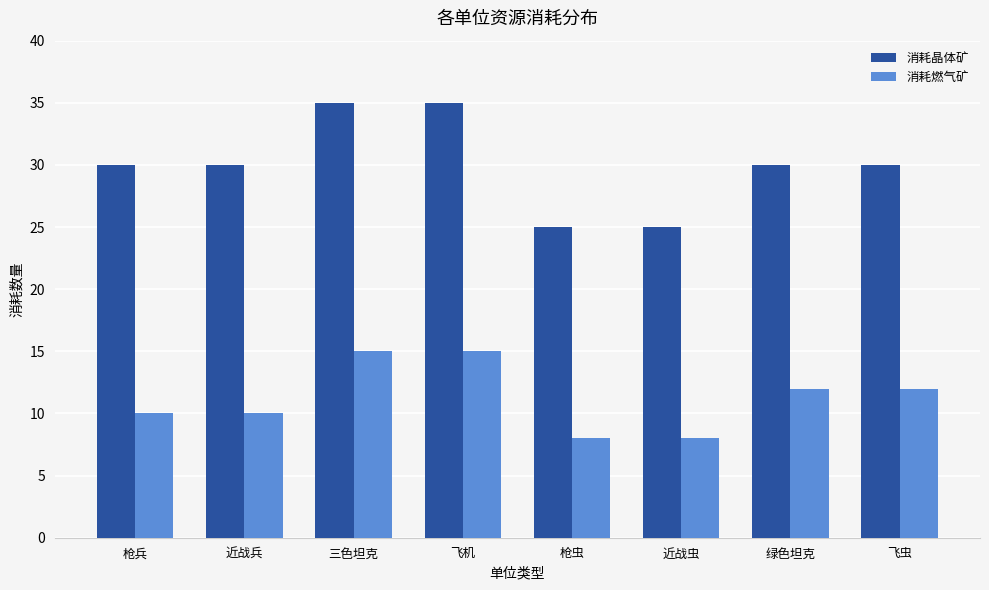

What is the total value across all series at 绿色坦克?

42